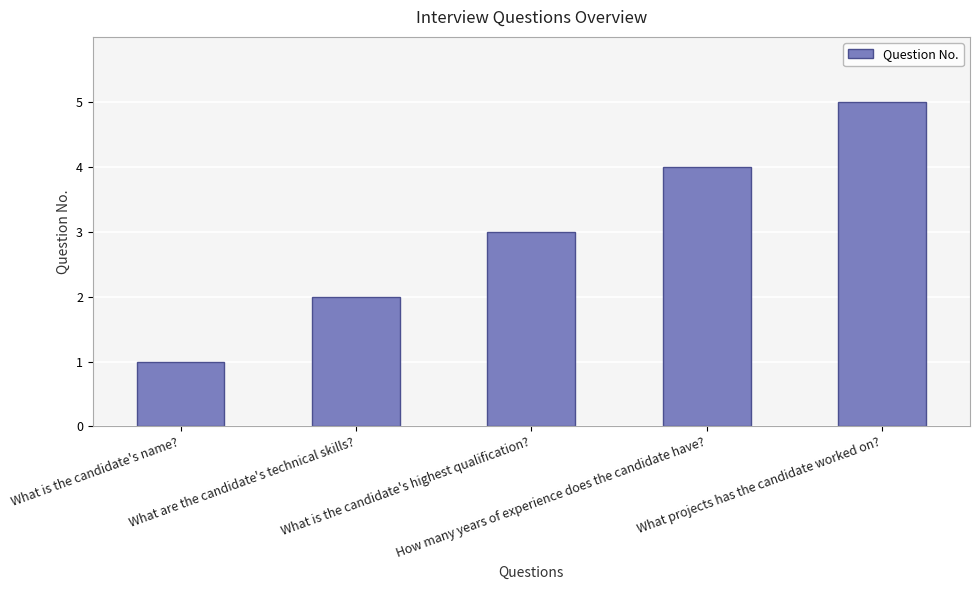

How many data points are less than 3?

2